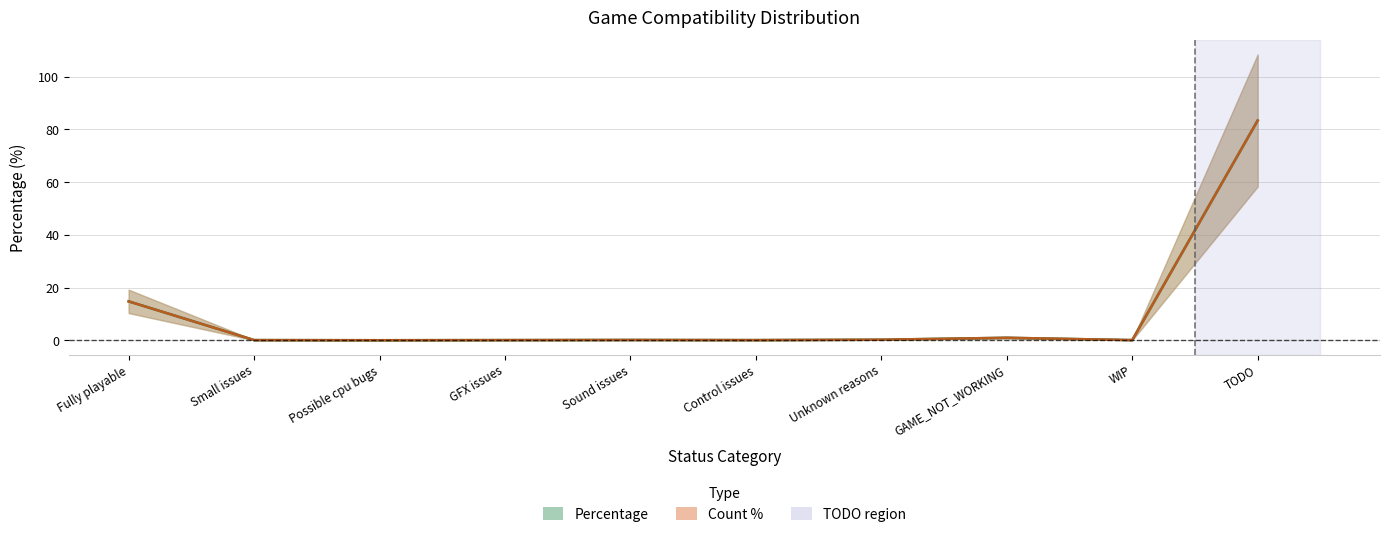

At which category does the chart reach its peak across all series?

TODO